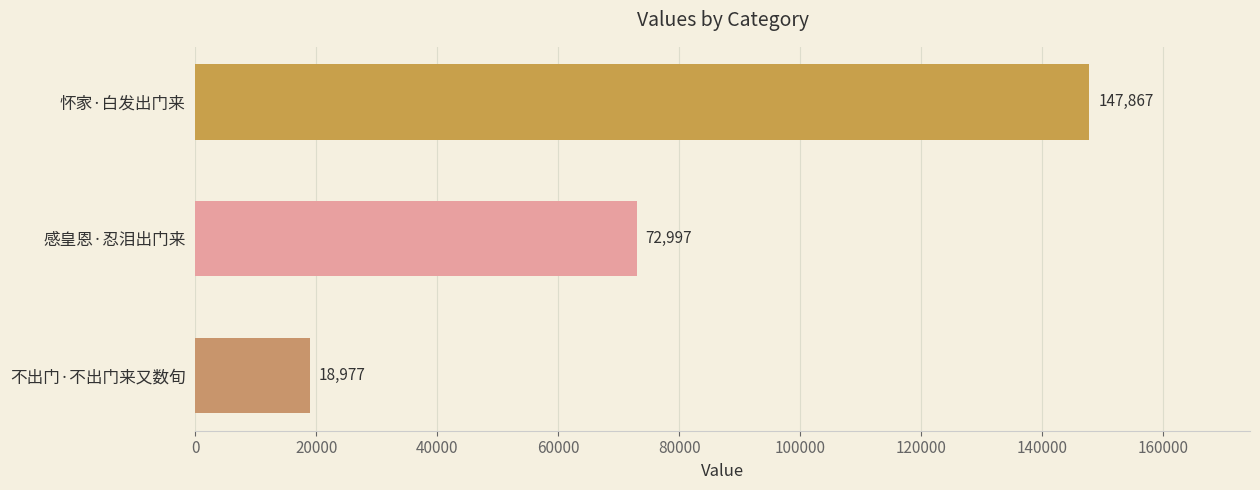

How many values are below 72997?

1